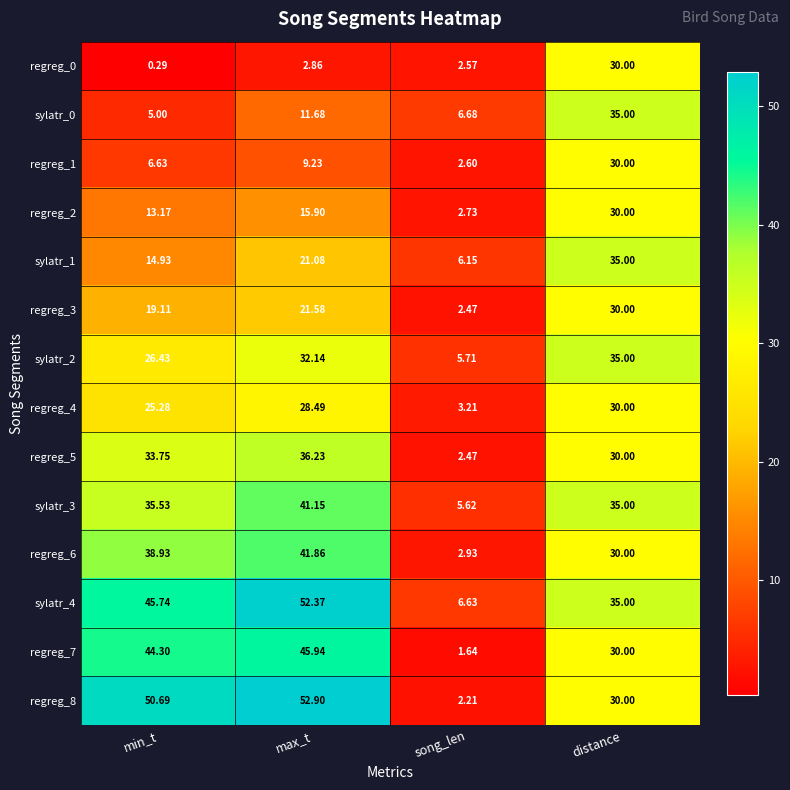

Where is regreg_7 nearest to the value 23?

distance